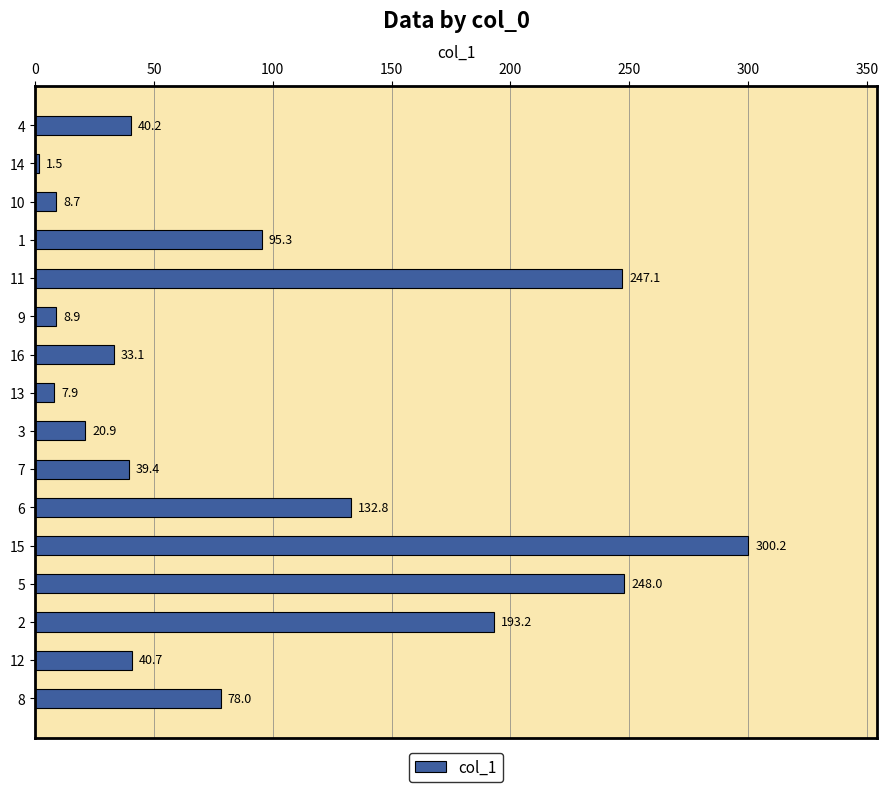

Which label corresponds to the largest value in the chart?

15